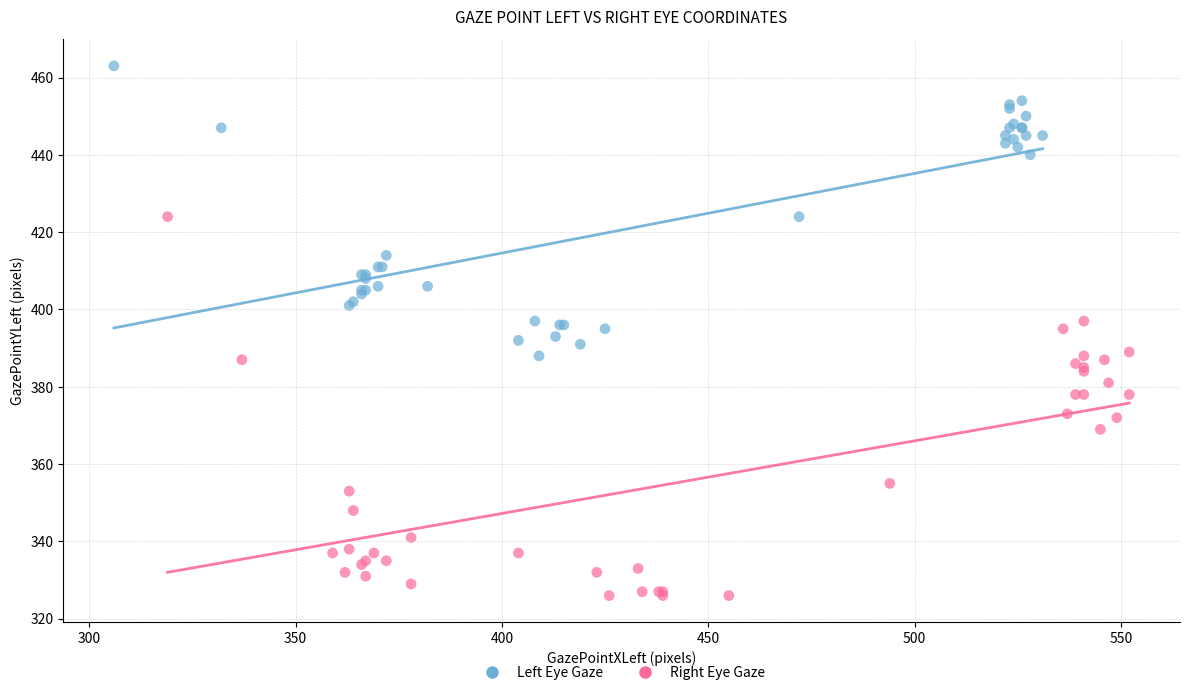

Which series has the widest spread of Y values?

Right Eye Gaze